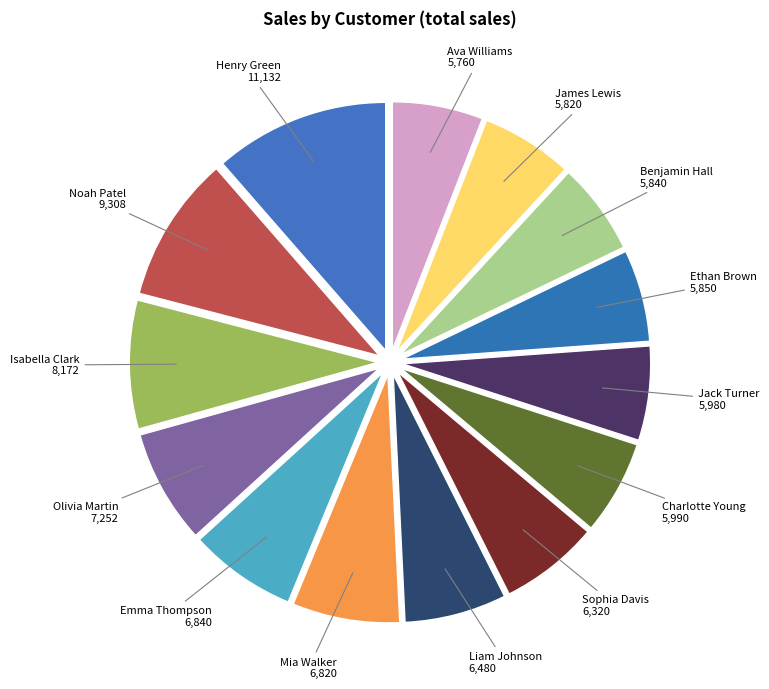

Which slice is the largest?

Henry Green